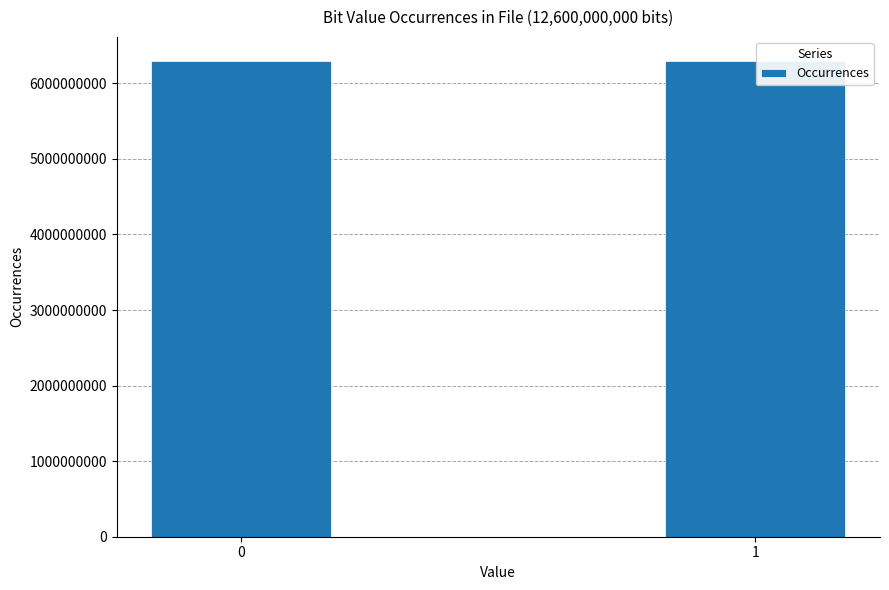

The chart shows a value of 4384086368 at 1. True or false?

False